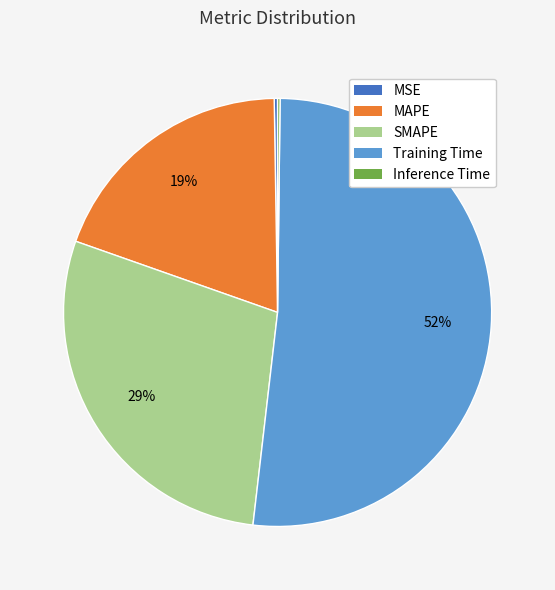

To the nearest percent, what is the average slice percentage?

20%